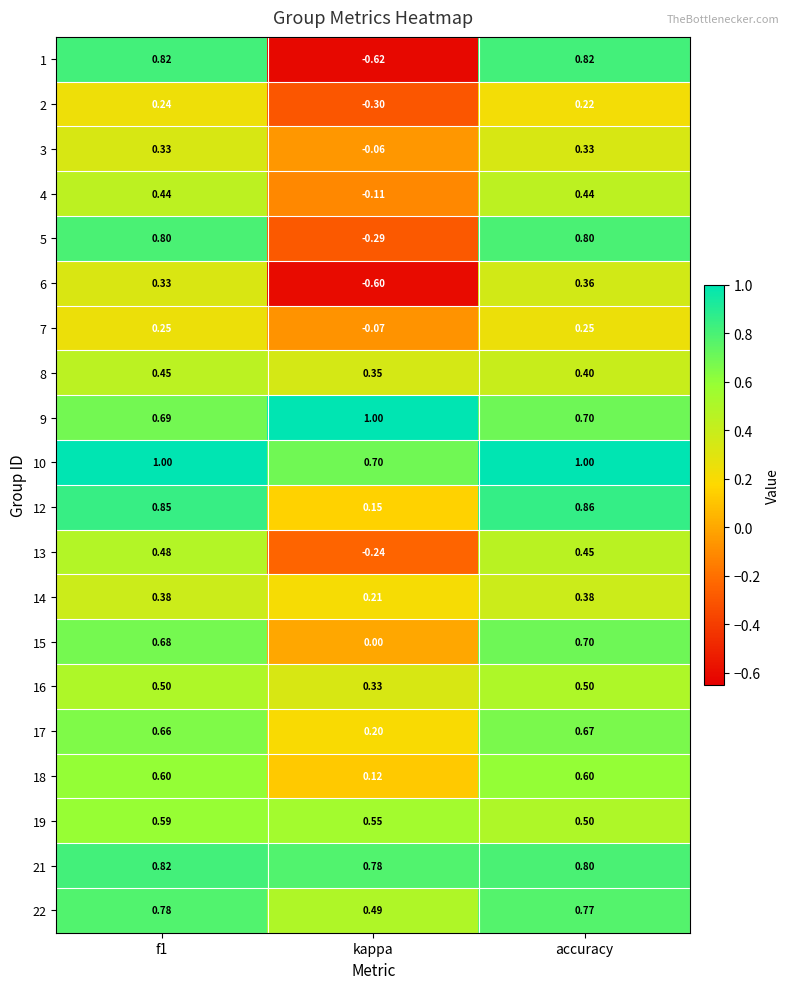

At which category does the chart reach its minimum across all series?

kappa